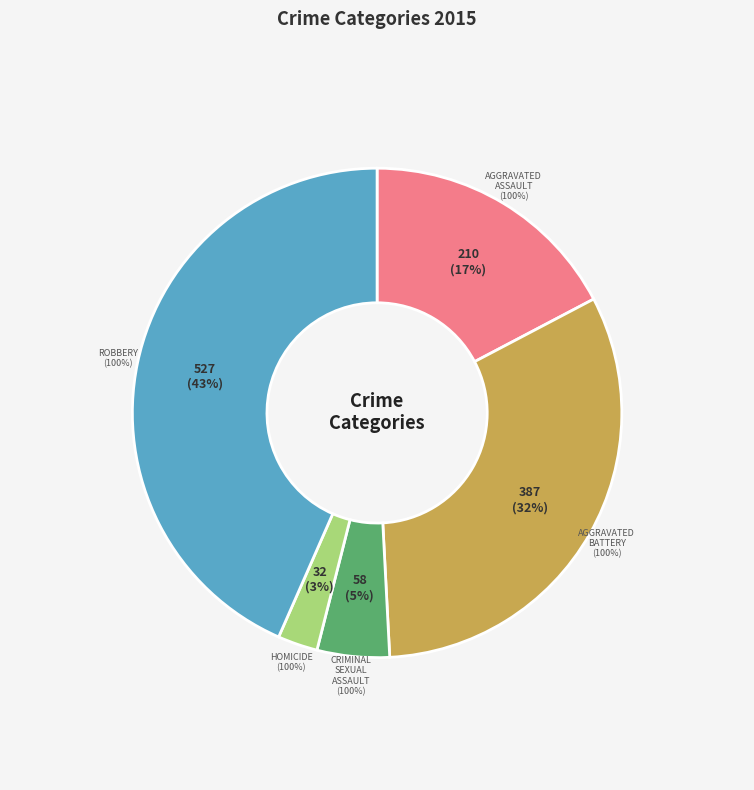

True or false: Aggravated Battery accounts for 32% of the total.

True